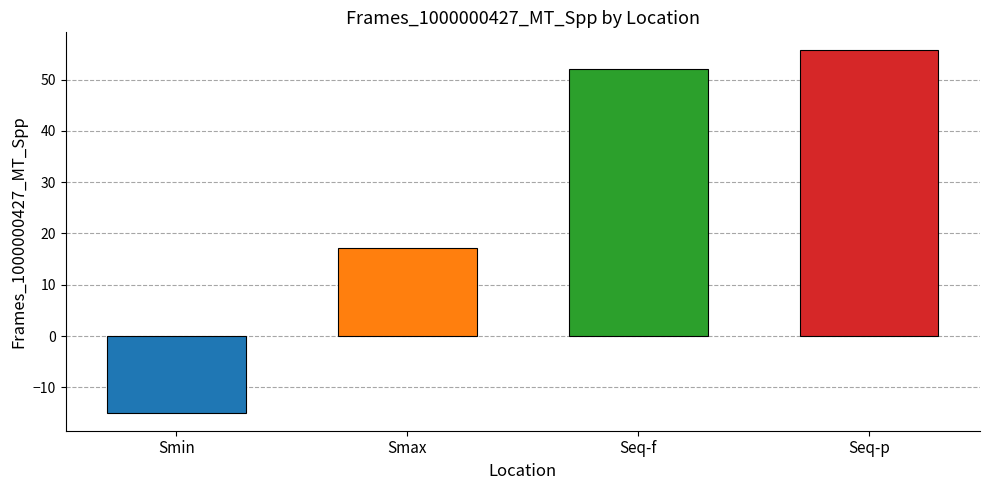

The value at Seq-f is 52.1. True or false?

True